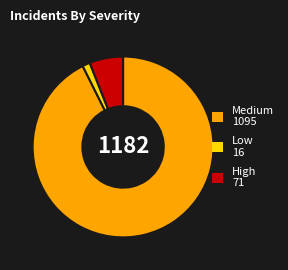

Is there any slice that represents more than half of the pie?

Yes